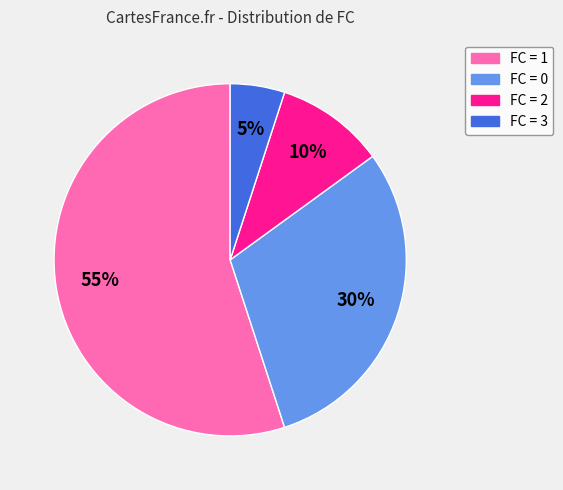

Is there a majority slice in this chart?

Yes